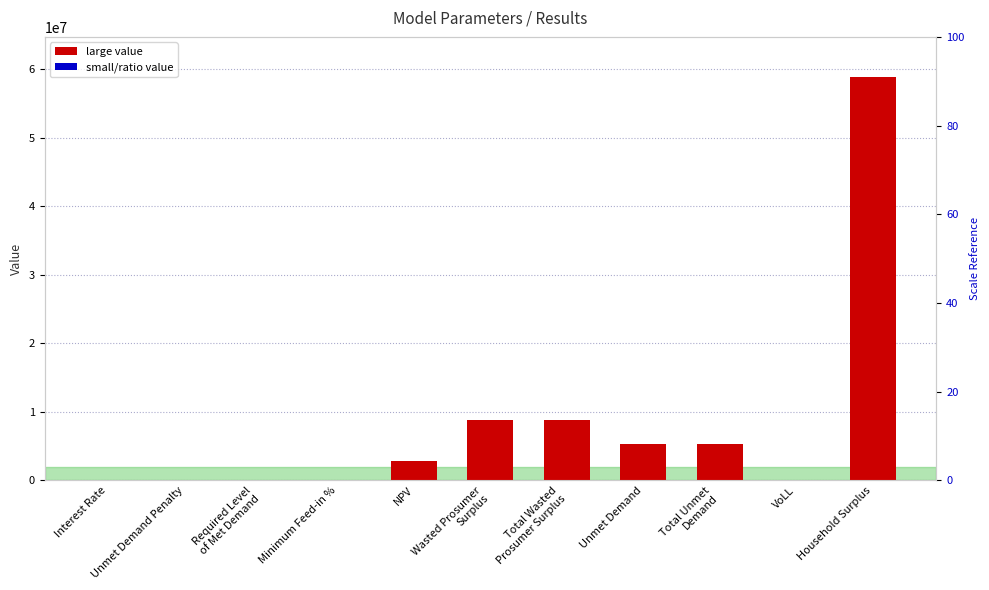

Reading left to right, list all the values displayed in this chart.

Interest Rate=0.1	Unmet Demand Penalty=0.0	Required Level
of Met Demand=0.0	Minimum Feed-in %=0.4	NPV=2774852.6	Wasted Prosumer
Surplus=8832824.3	Total Wasted
Prosumer Surplus=8832824.3	Unmet Demand=5337583.4	Total Unmet
Demand=5337583.4	VoLL=0.7	Household Surplus=58870834.4